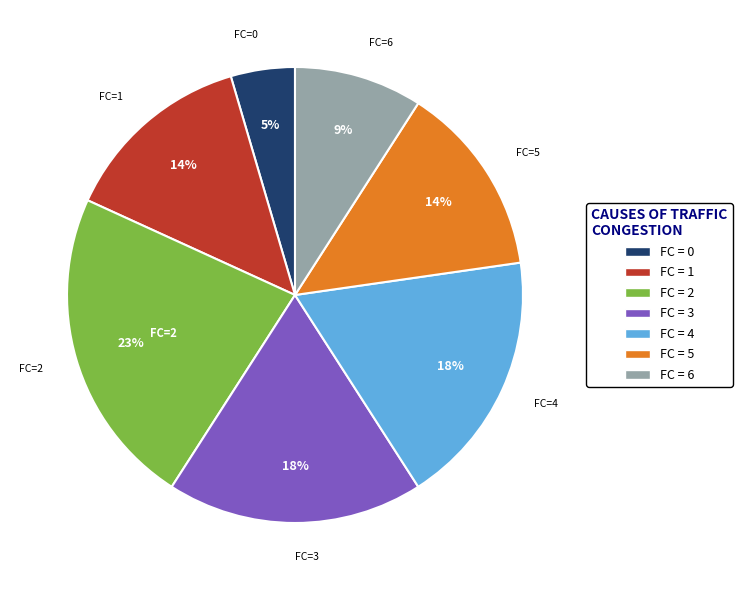

Which has a higher value, FC = 6 or FC = 3?

FC = 3